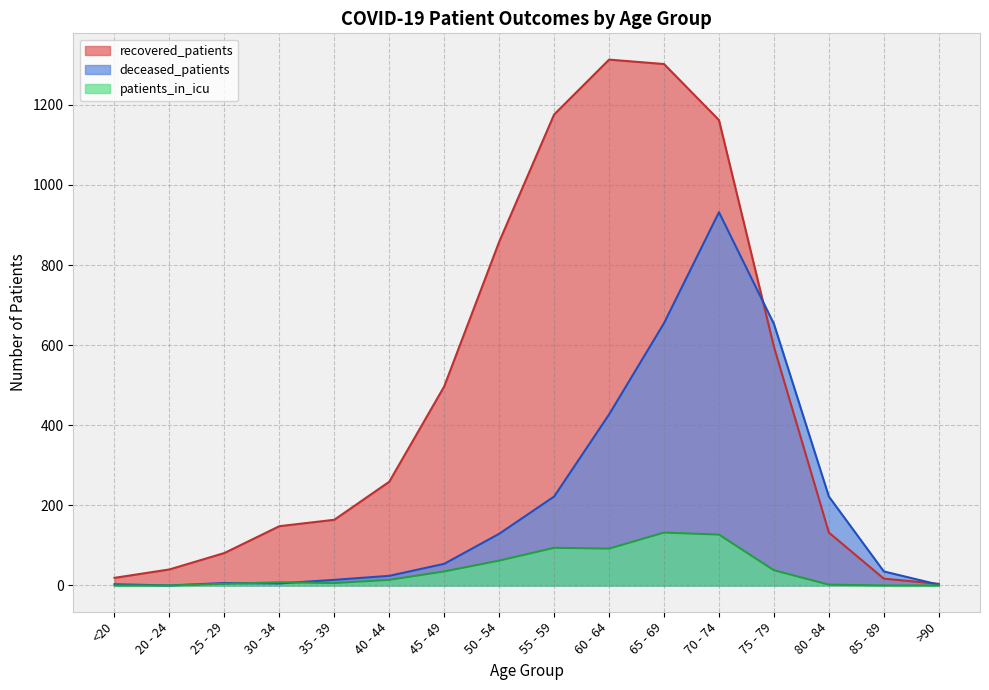

What is the value of the deceased_patients point at the 7th from the left?

54